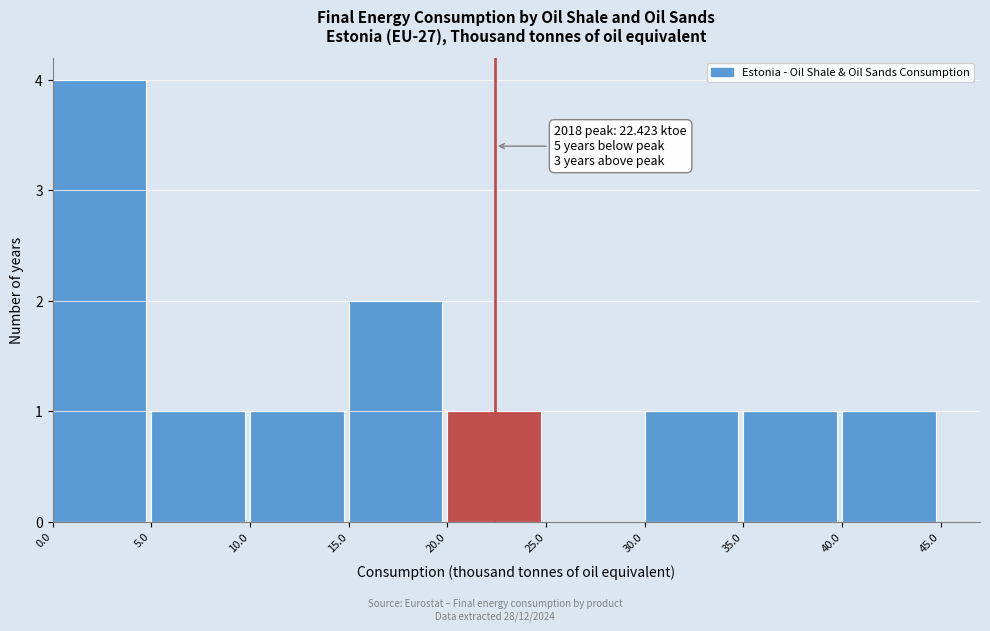

Which range on the x-axis has the tallest bar?

0.0 to 5.0